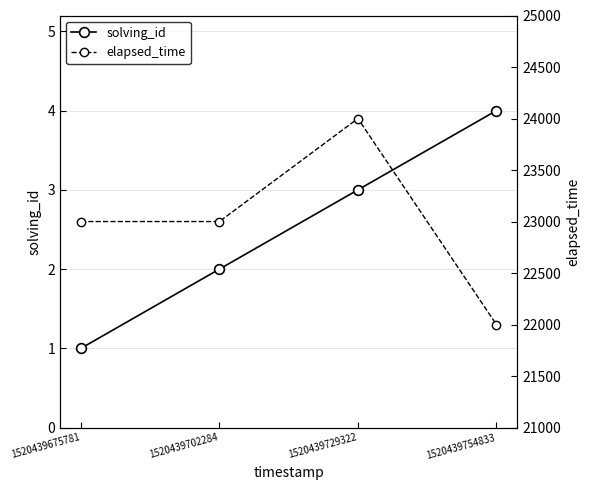

How many lines are shown in the chart?

2